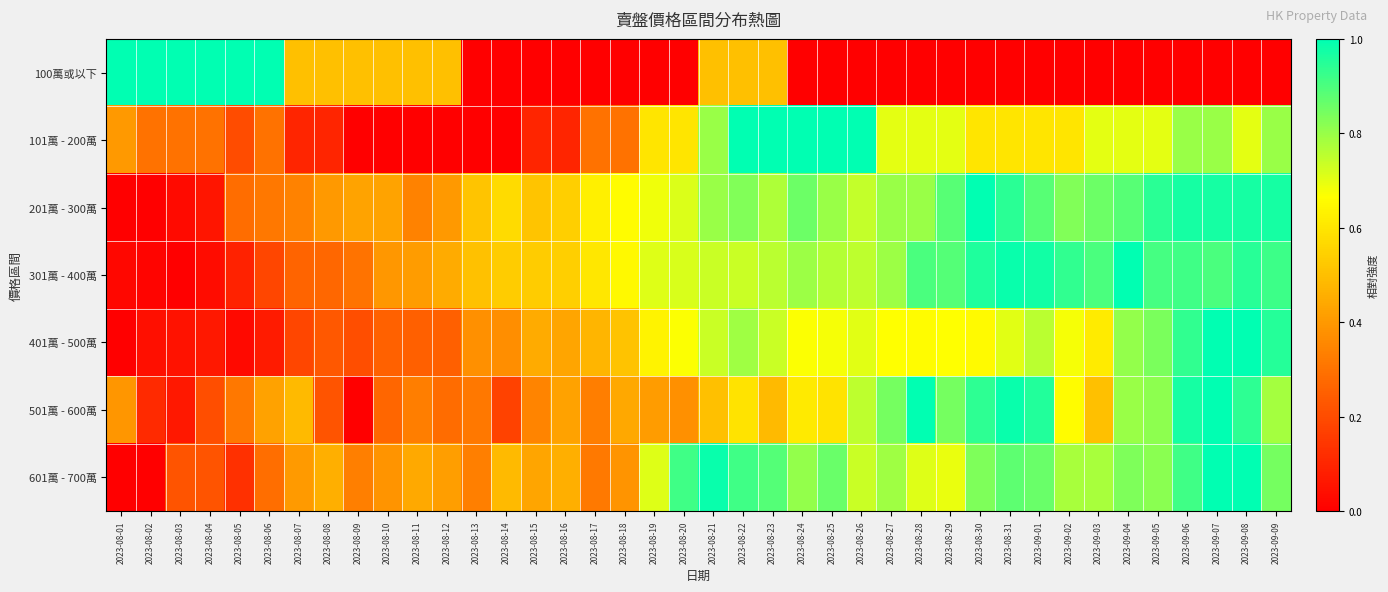

How many categories are shown in the chart?

40